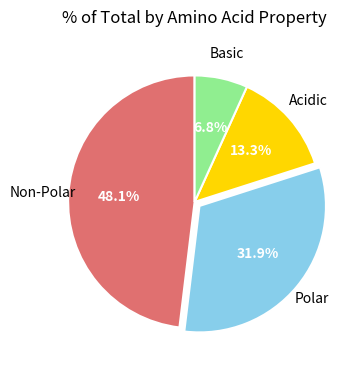

Is there any slice that represents more than half of the pie?

No